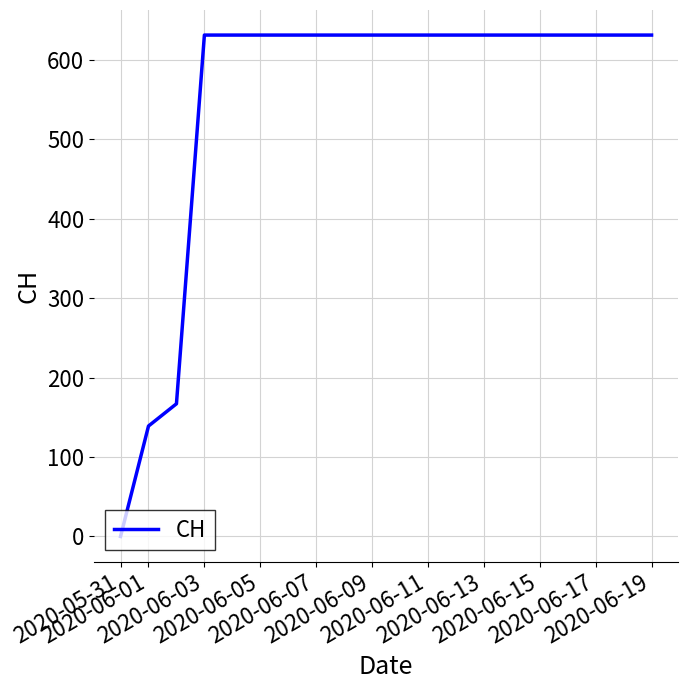

What is the difference between the maximum and second lowest values?

492